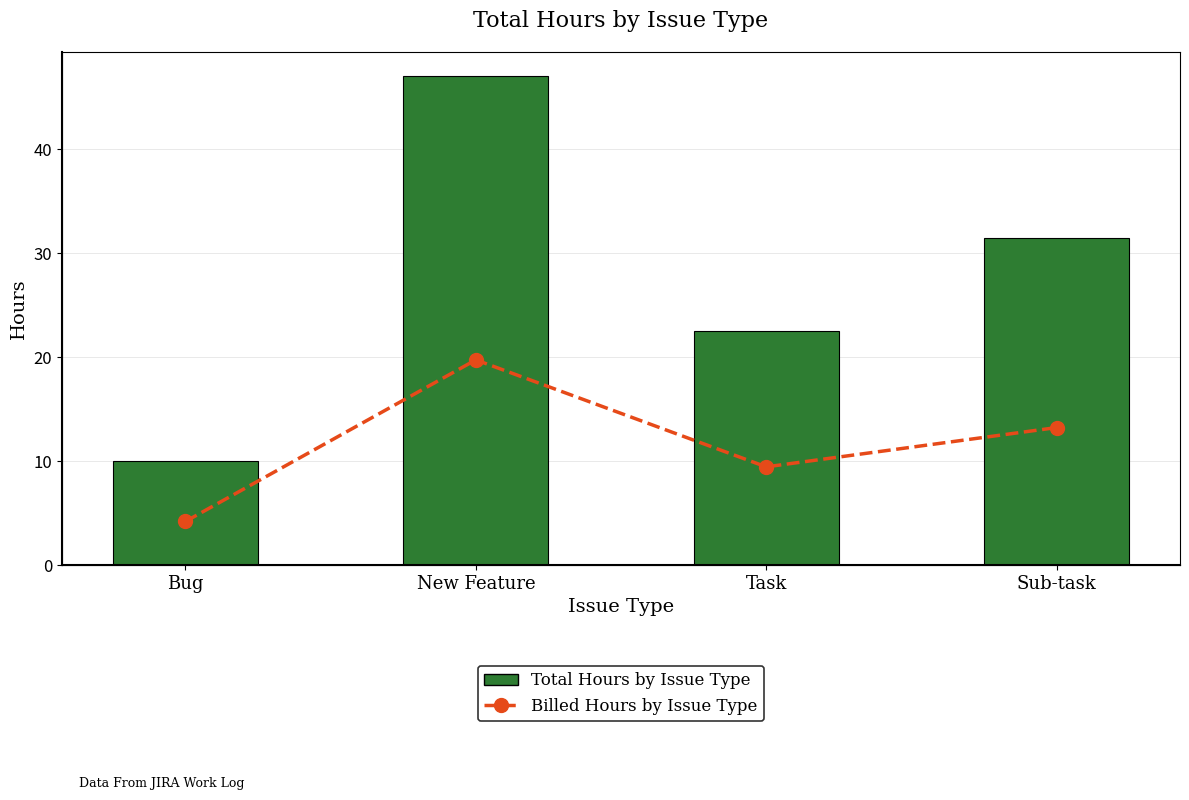

Are the bars grouped side by side (vs. stacked)?

Yes